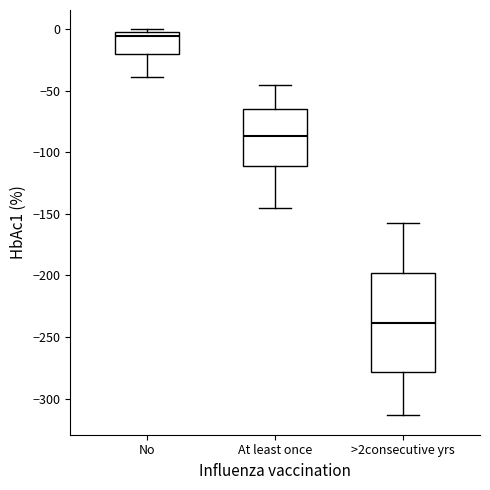

Reading left to right, transcribe this box plot: for each box, give where its median line is, the range the box spans, and where its two whiskers end, as read against the y-axis. The values are not printed on the chart, so give them approximately, as read against the axis.

No: median -5, box -20 to 0, whiskers -40 to 0 (just above the box's upper edge)
At least once: median -85, box -110 to -65, whiskers -145 to -45
>2consecutive yrs: median -240, box -280 to -200, whiskers -315 to -155